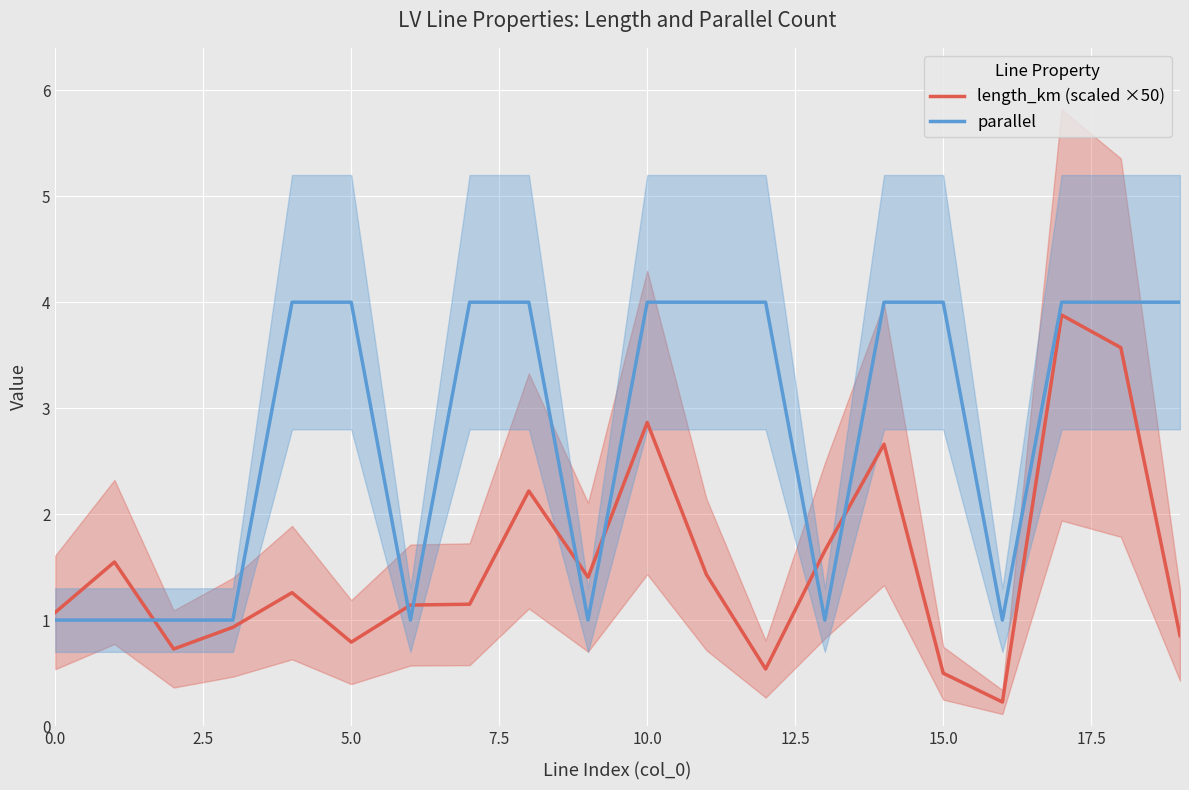

Which series has the largest range (max minus min)?

length_km (scaled ×50)